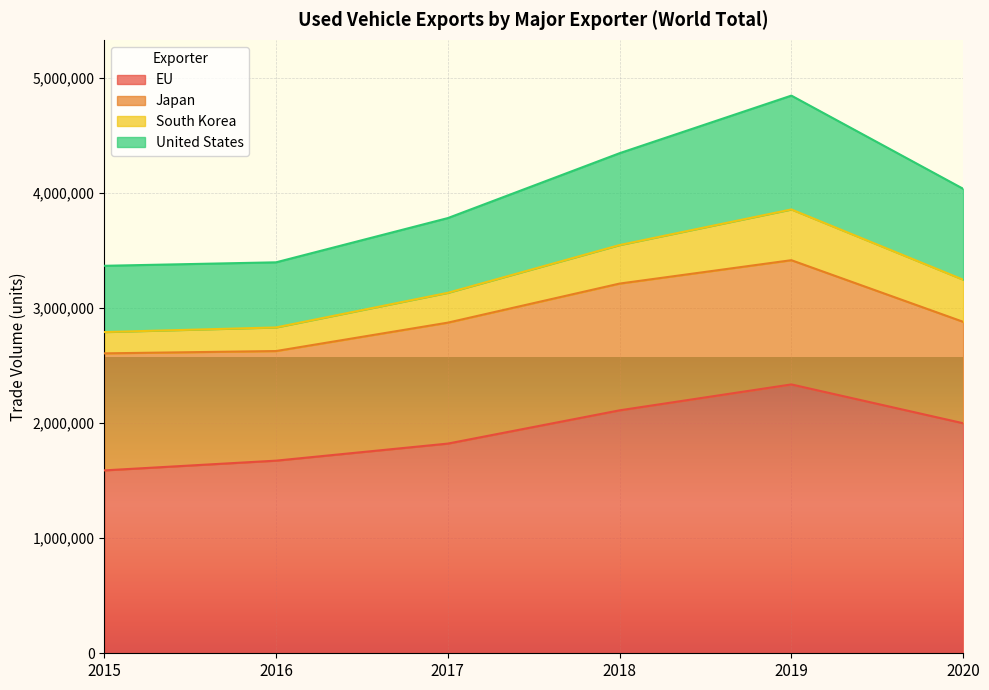

Is it true that United States equals 5653816 at 2017?

False